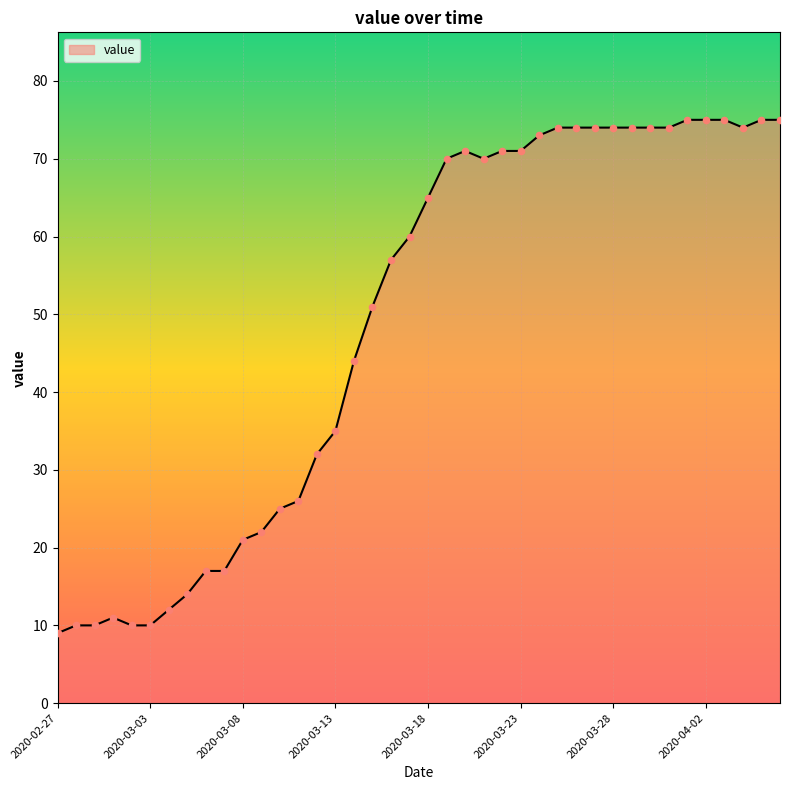

What is the greatest value displayed?

75